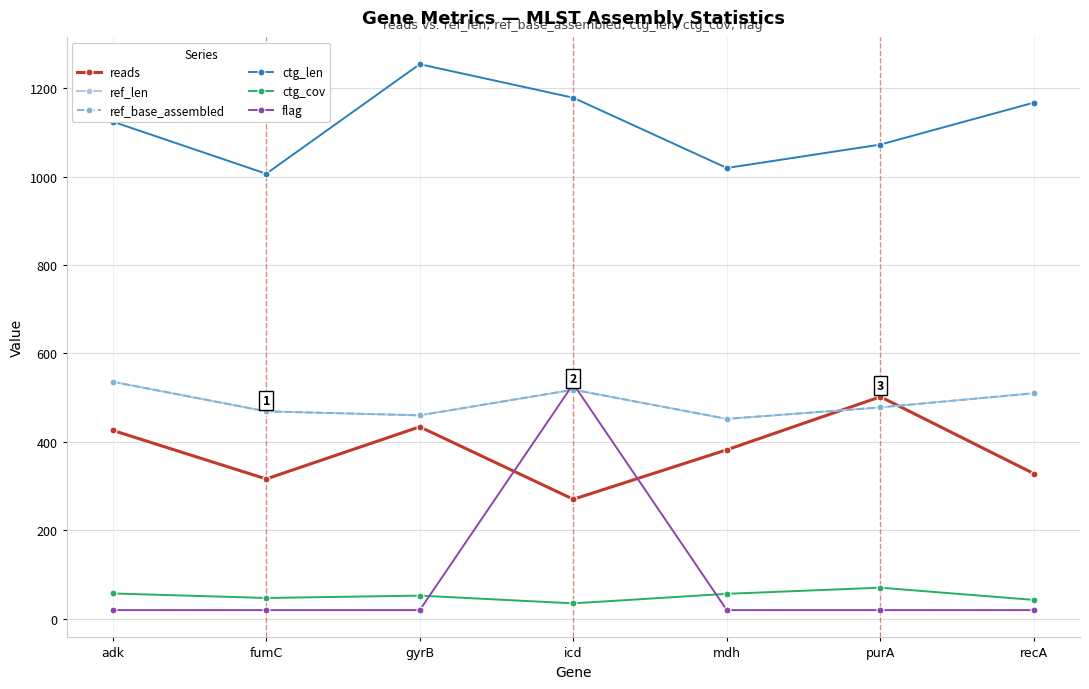

True or false: ctg_len and ctg_cov cross at least once.

False